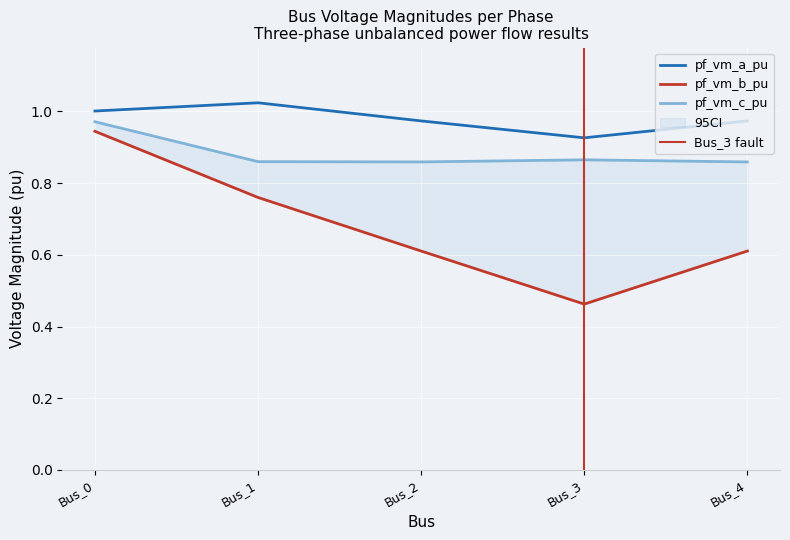

Reading left to right, transcribe all the data shown in this chart.

pf_vm_a_pu: Bus_0=1.0	Bus_1=1.0	Bus_2=1.0	Bus_3=0.9	Bus_4=1.0
pf_vm_b_pu: Bus_0=0.9	Bus_1=0.8	Bus_2=0.6	Bus_3=0.5	Bus_4=0.6
pf_vm_c_pu: Bus_0=1.0	Bus_1=0.9	Bus_2=0.9	Bus_3=0.9	Bus_4=0.9